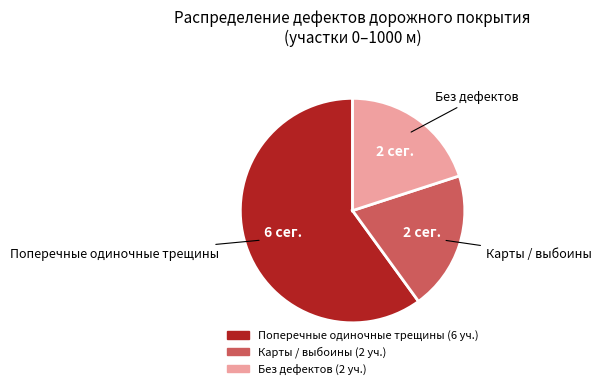

Is there any slice that represents more than half of the pie?

Yes